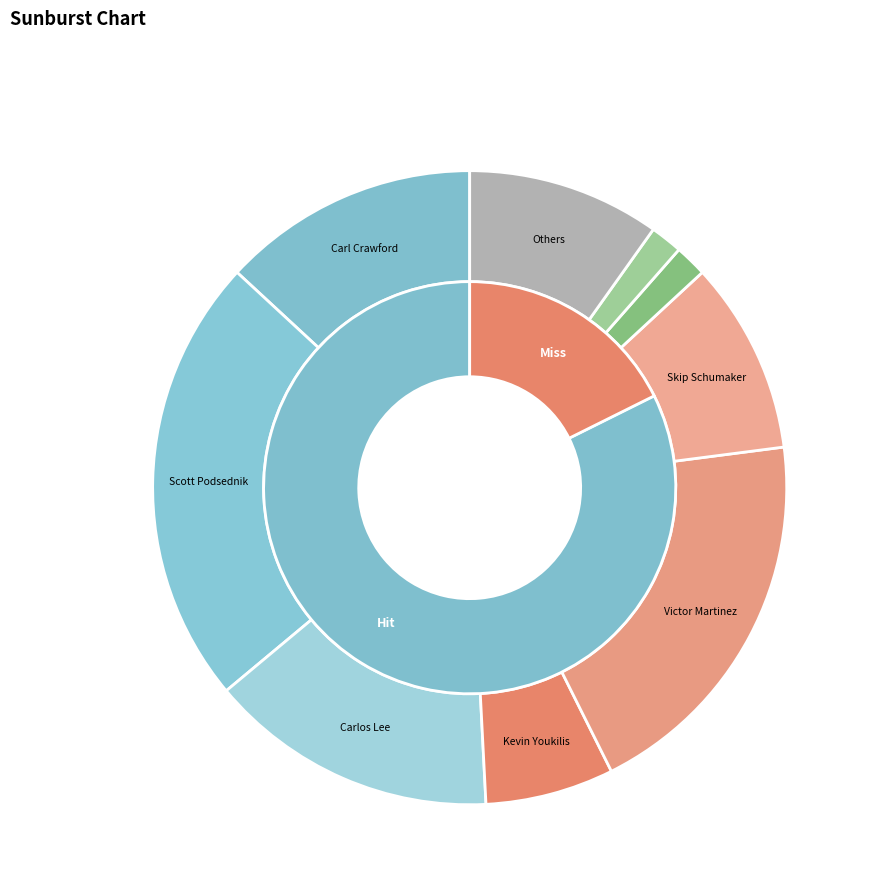

True or false: Scott Podsednik accounts for 37% of the total.

False